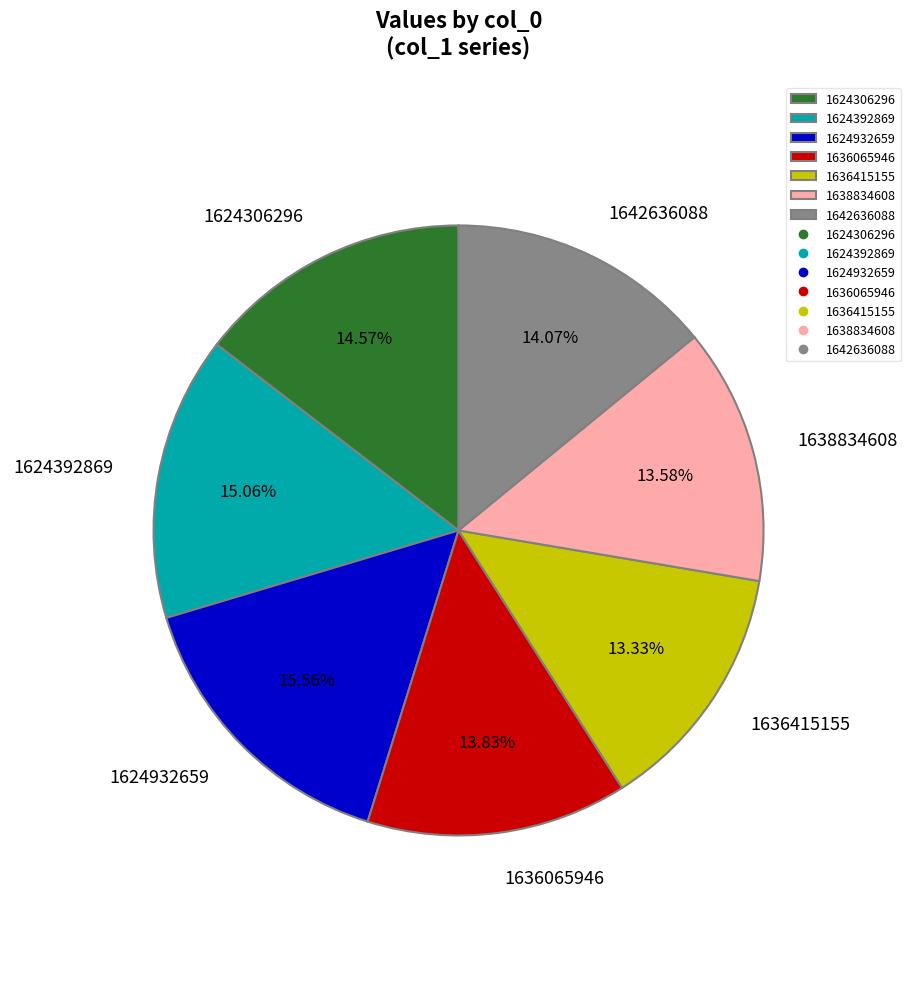

To the nearest percent, what portion does 1636065946 represent?

14%